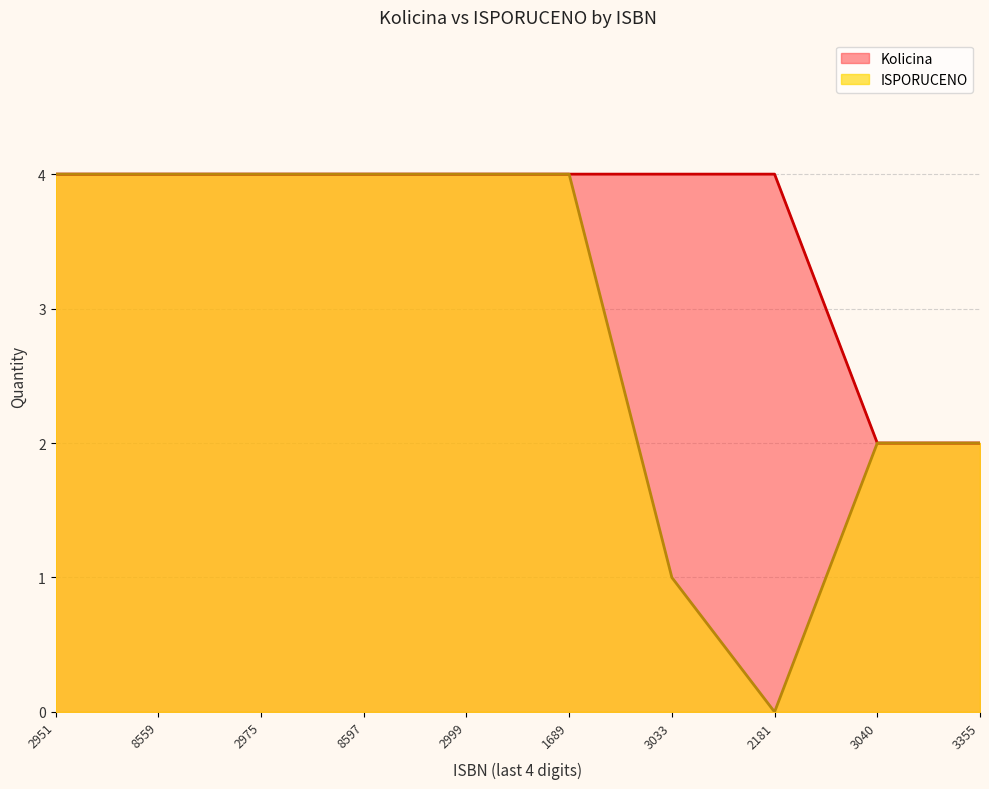

Which series has the largest total across all categories?

Kolicina